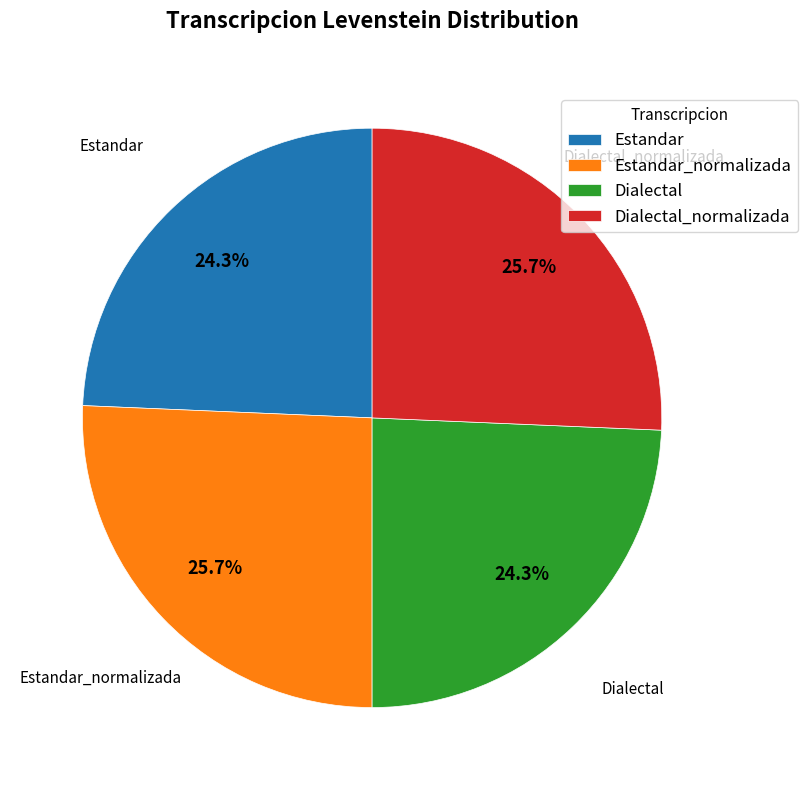

How many segments does this pie chart have?

4